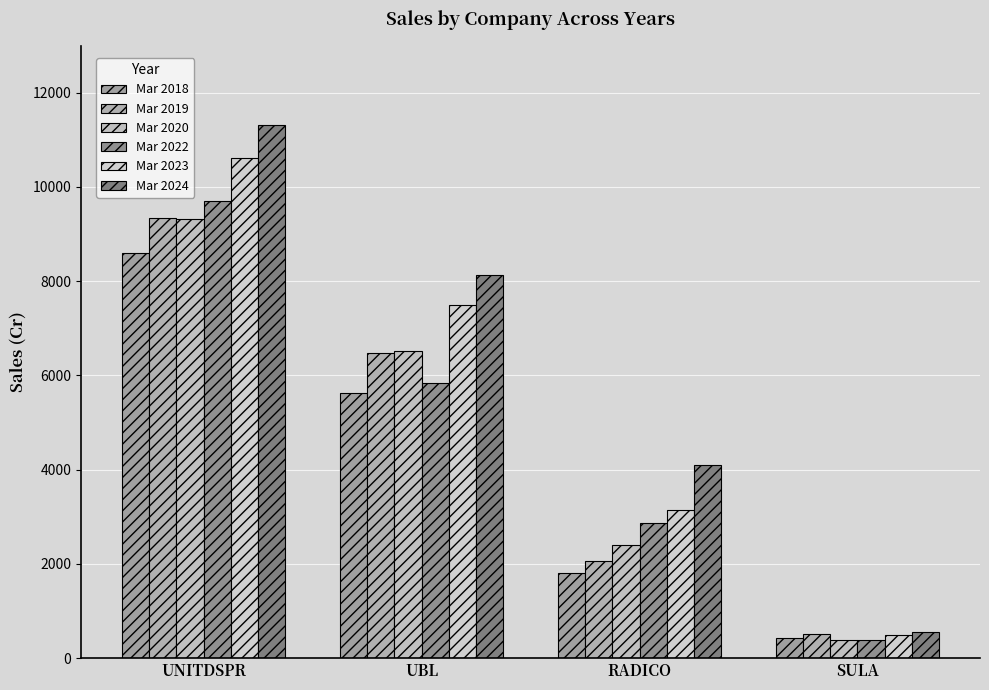

Which category has the lowest value in the Mar 2023 series?

SULA